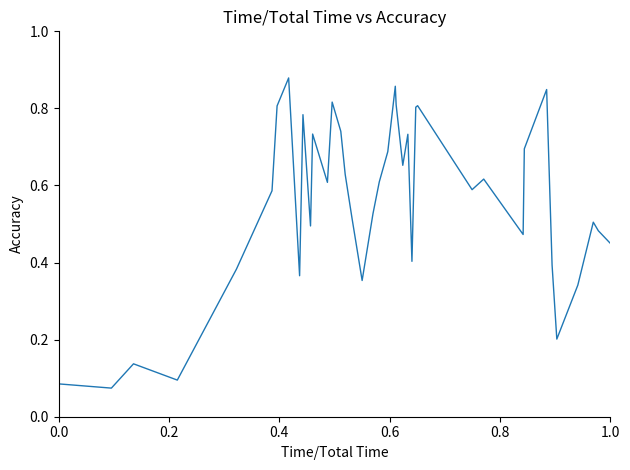

How many interior local peaks (higher than both neighbors) does the data have?

12